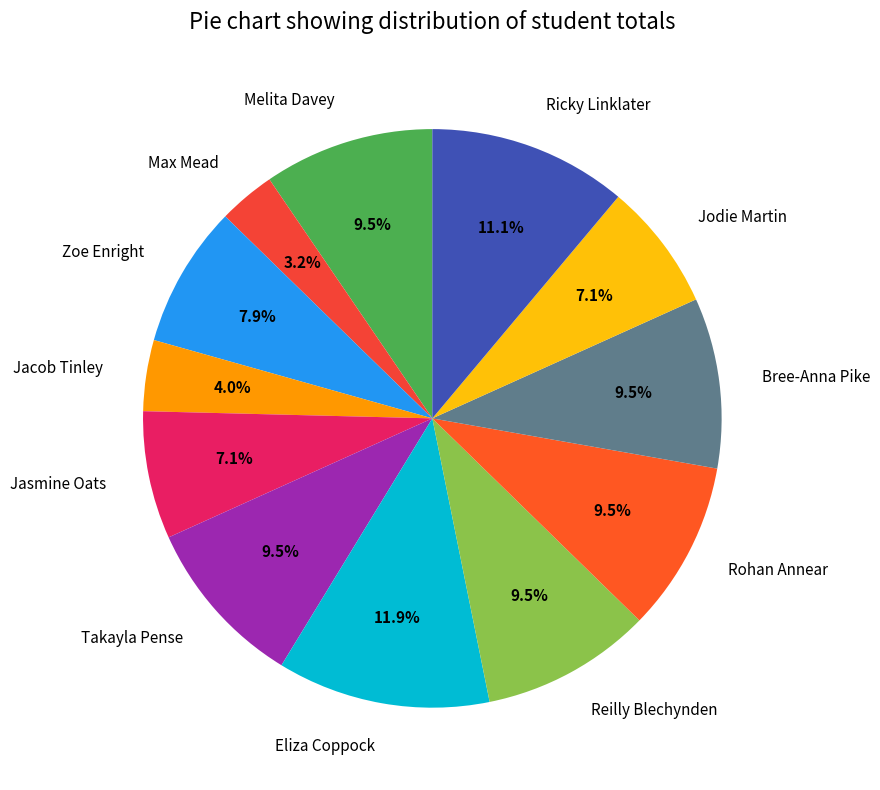

Is it true that Reilly Blechynden is 15% of the pie?

False